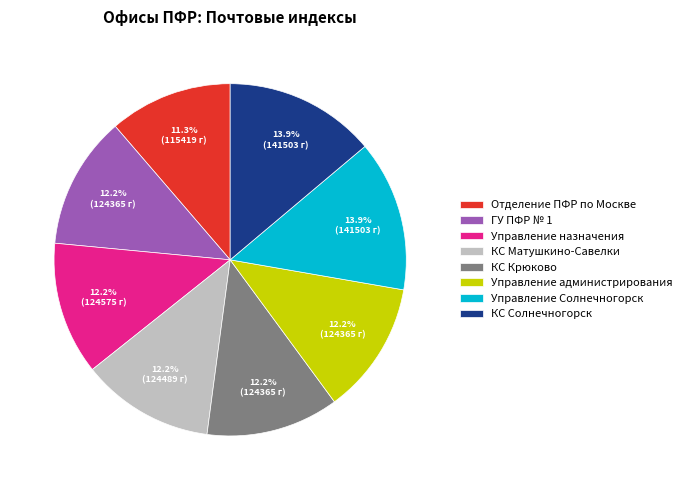

What is the total percentage of Управление назначения and ГУ ПФР № 1?

24.4%